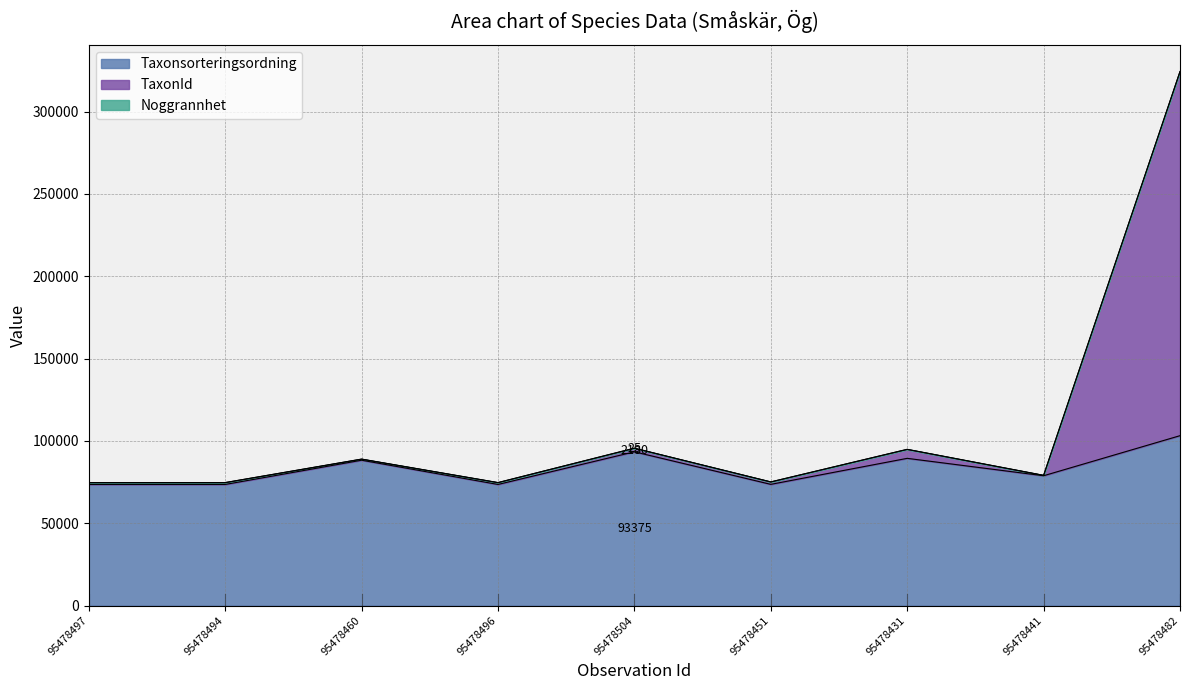

At which category is the sum across all series the highest?

95478482